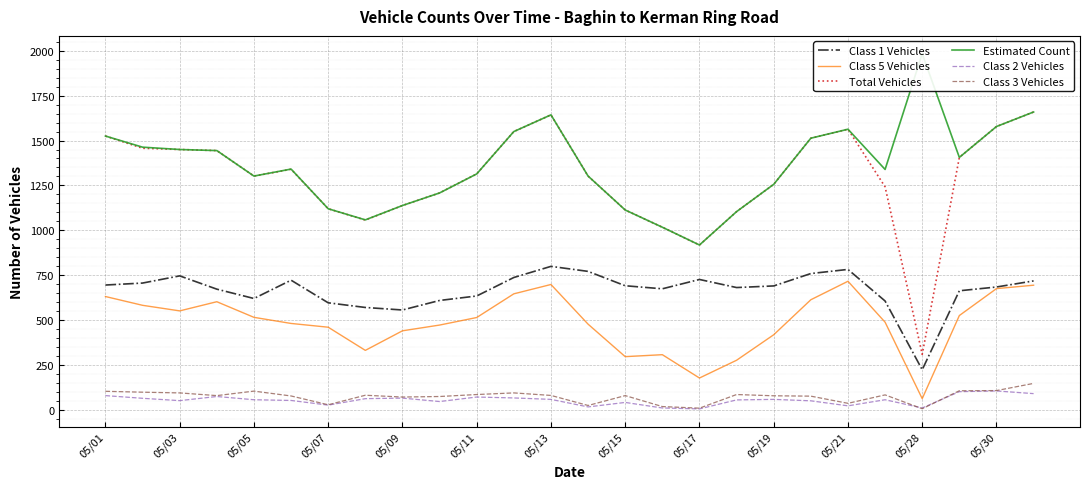

Does the chart display data point markers on the line(s)?

No